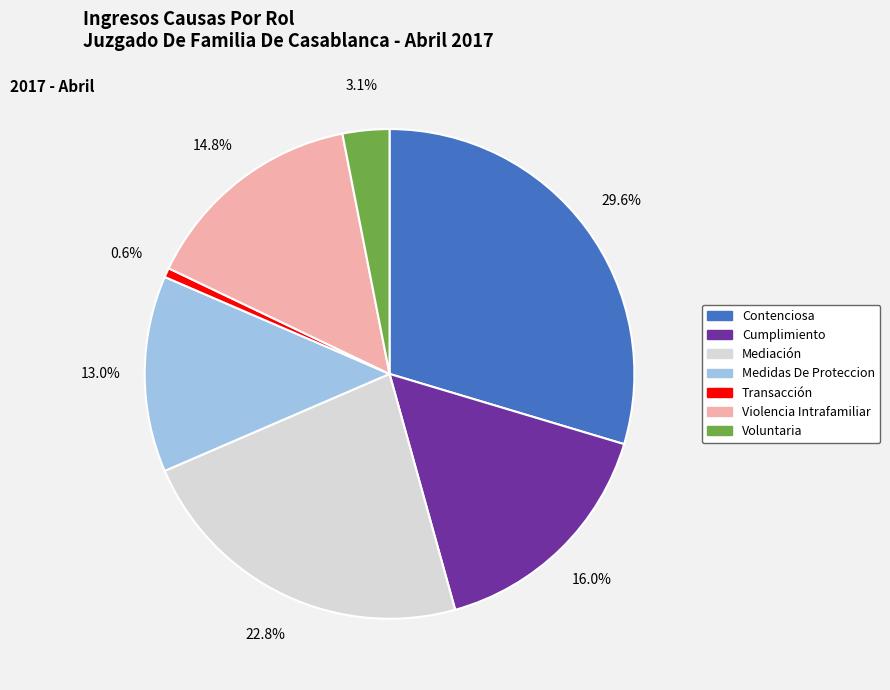

Is there any slice that represents more than half of the pie?

No